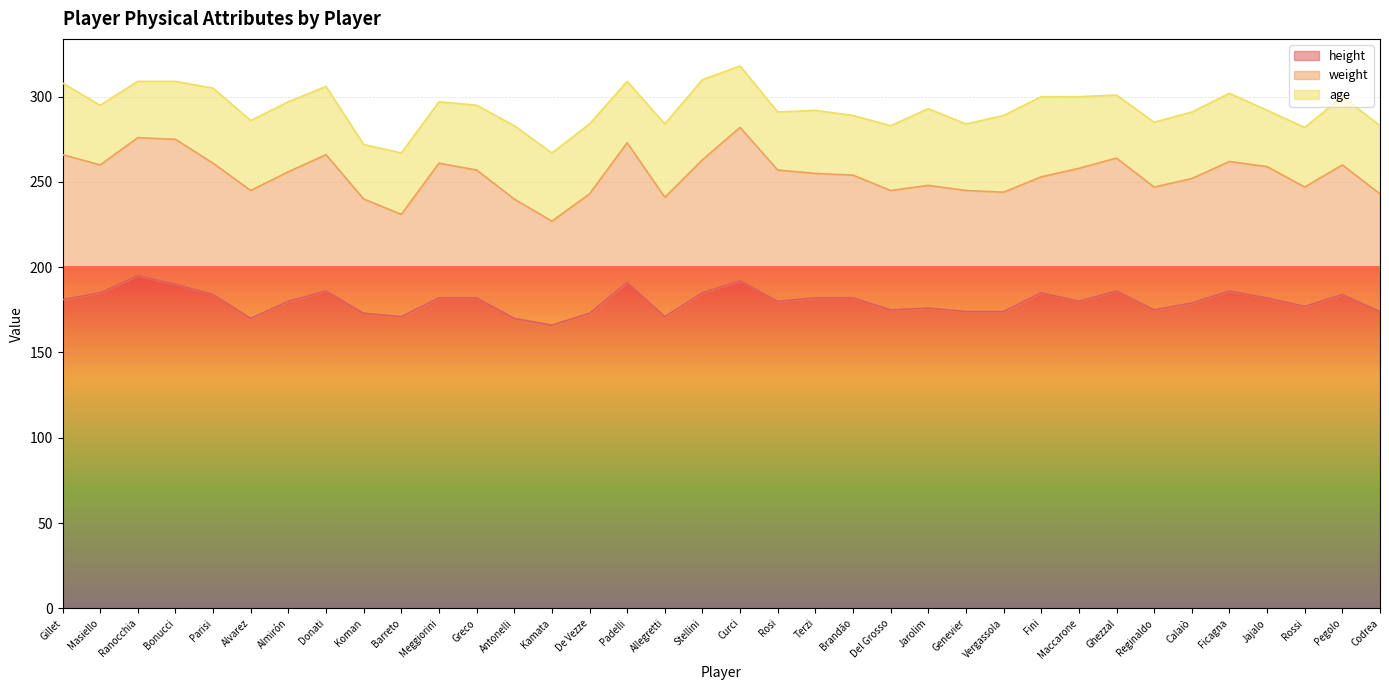

True or false: weight has a value of 36 at Allegretti.

False